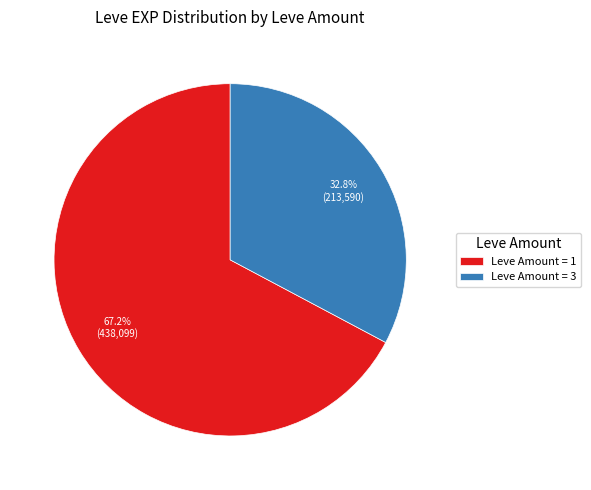

Which slice is the largest?

Leve Amount = 1